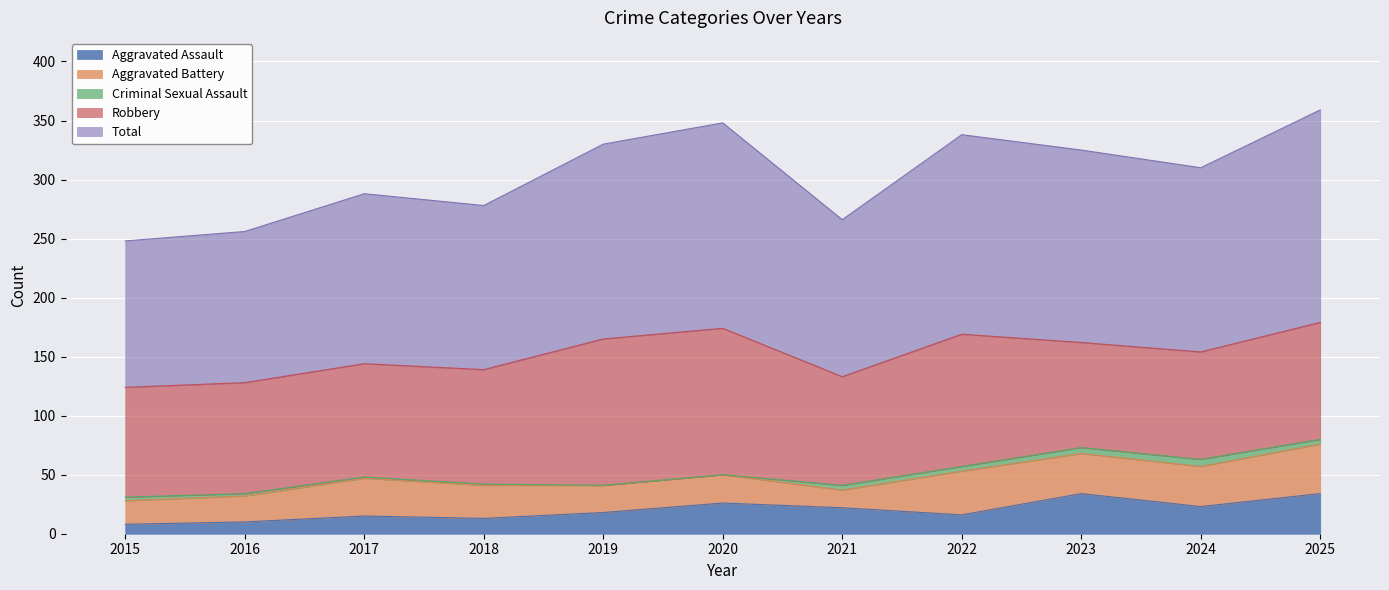

How many values in the Criminal Sexual Assault series exceed 3?

5